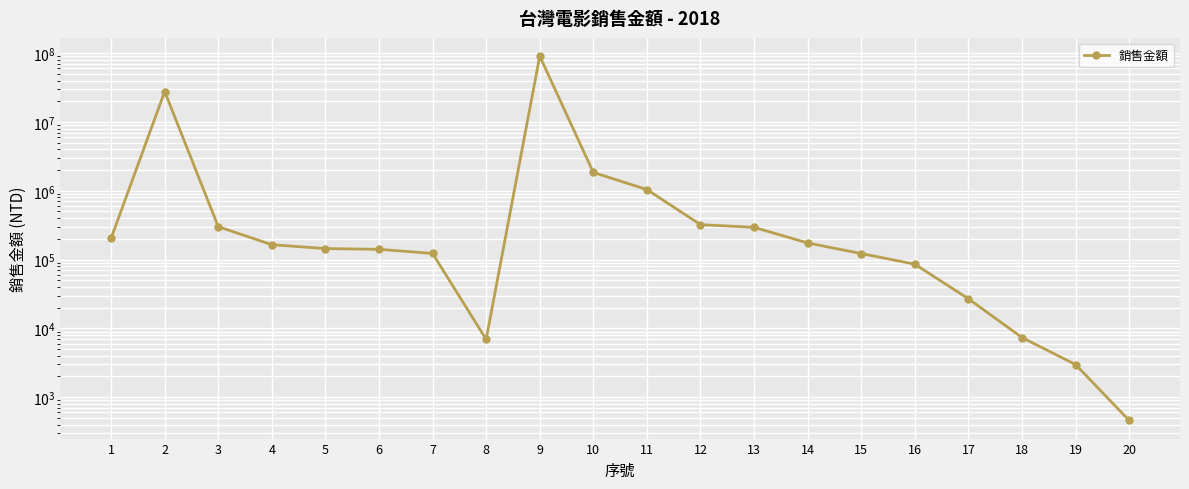

What is the approximate value at 6, to the nearest 100?

141000